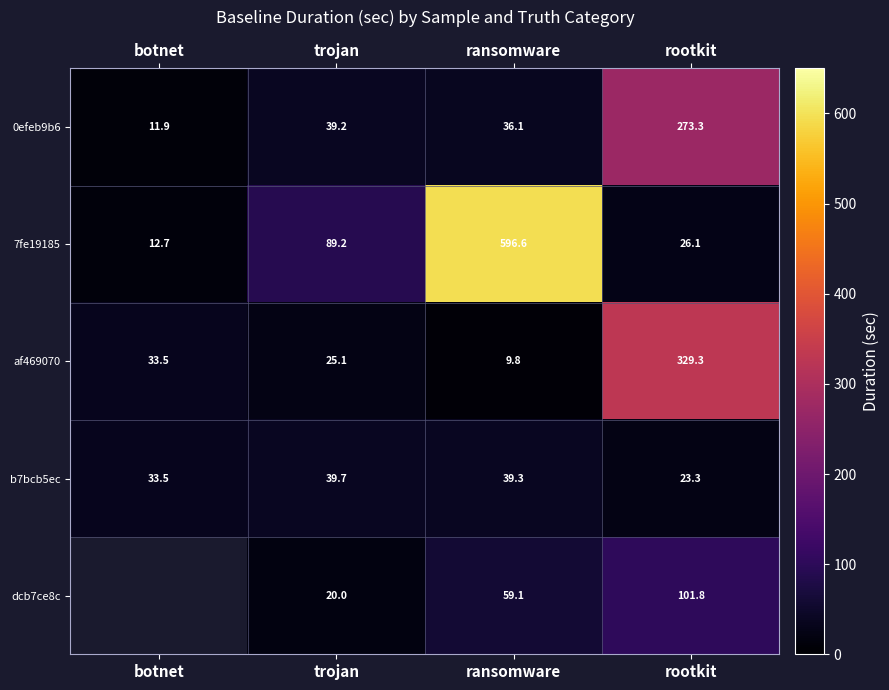

Between rootkit and trojan, which is larger?

rootkit